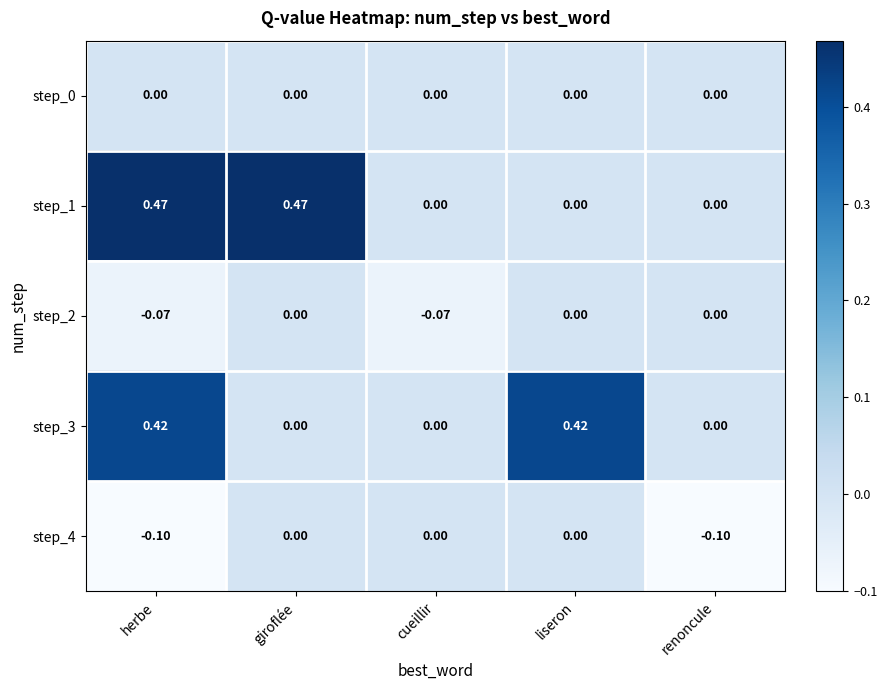

At which category is the sum across all series the highest?

herbe